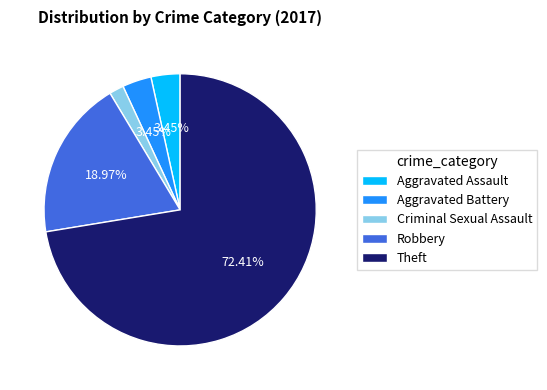

Is it true that Robbery is 27% of the pie?

False